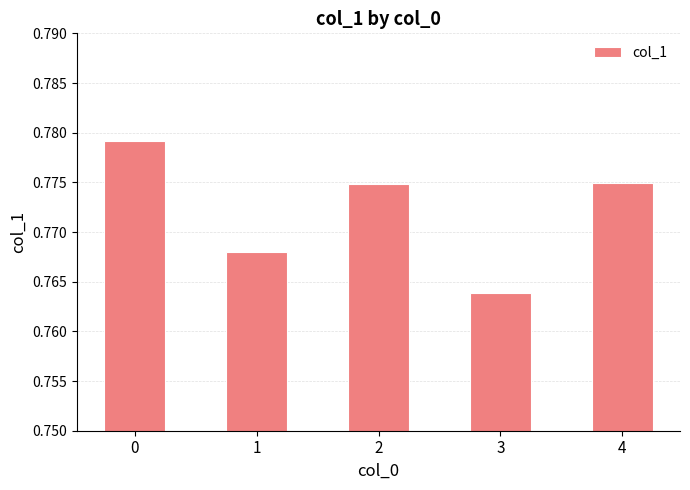

Where is the data nearest to the value 0?

3